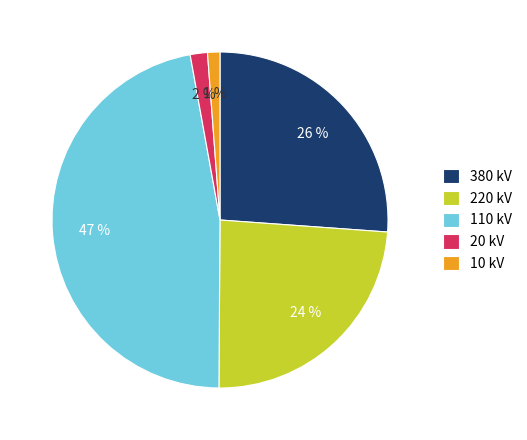

To the nearest percent, what percentage of the pie is 10 kV?

1%